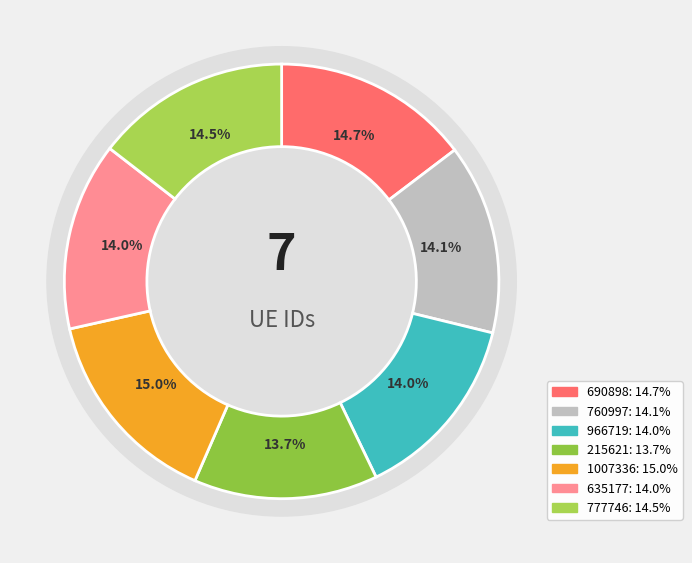

How many segments does this pie chart have?

7